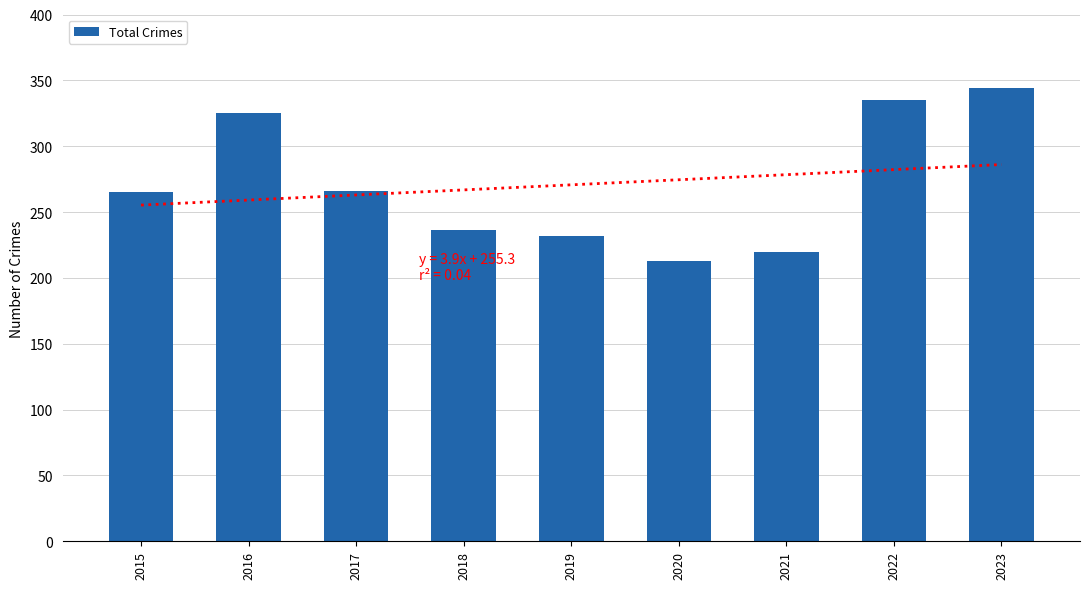

What is the maximum value shown in the chart?

344